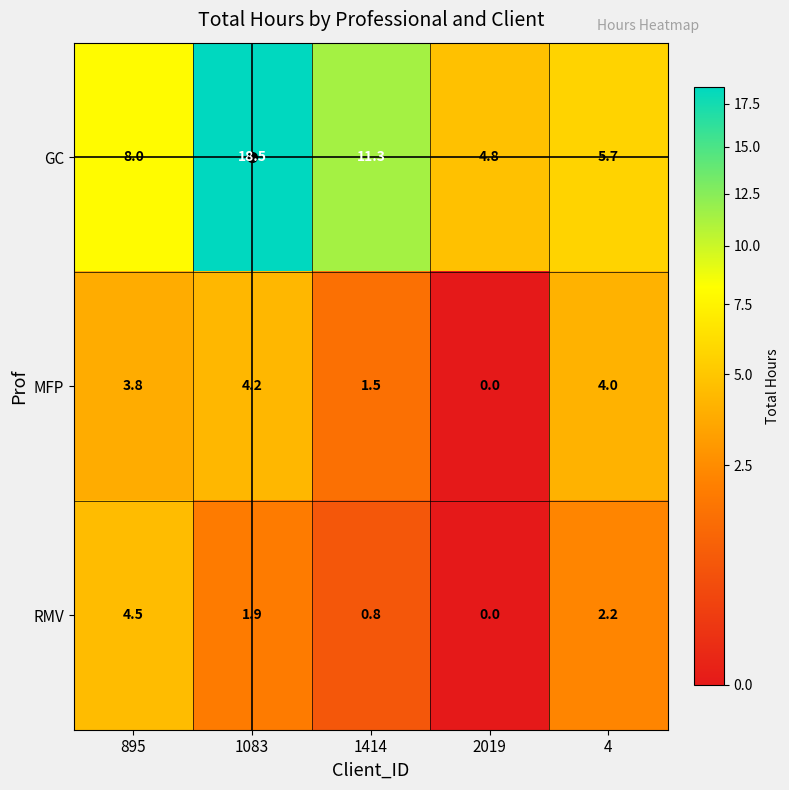

What is the sum of the GC values at 1414 and 895?

19.3